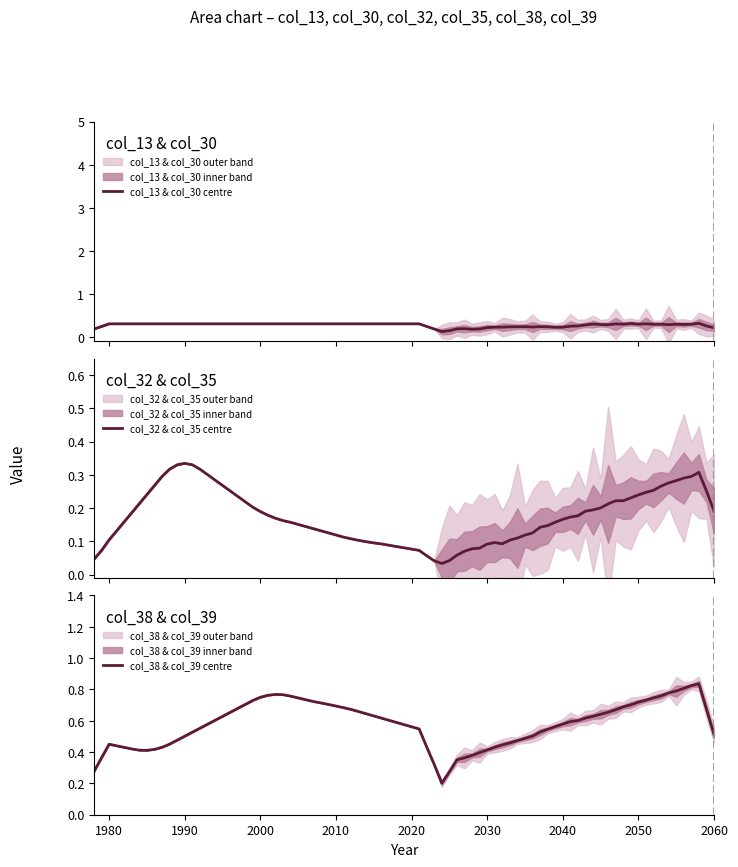

What is the maximum value for col_13 & col_30 centre?

0.3